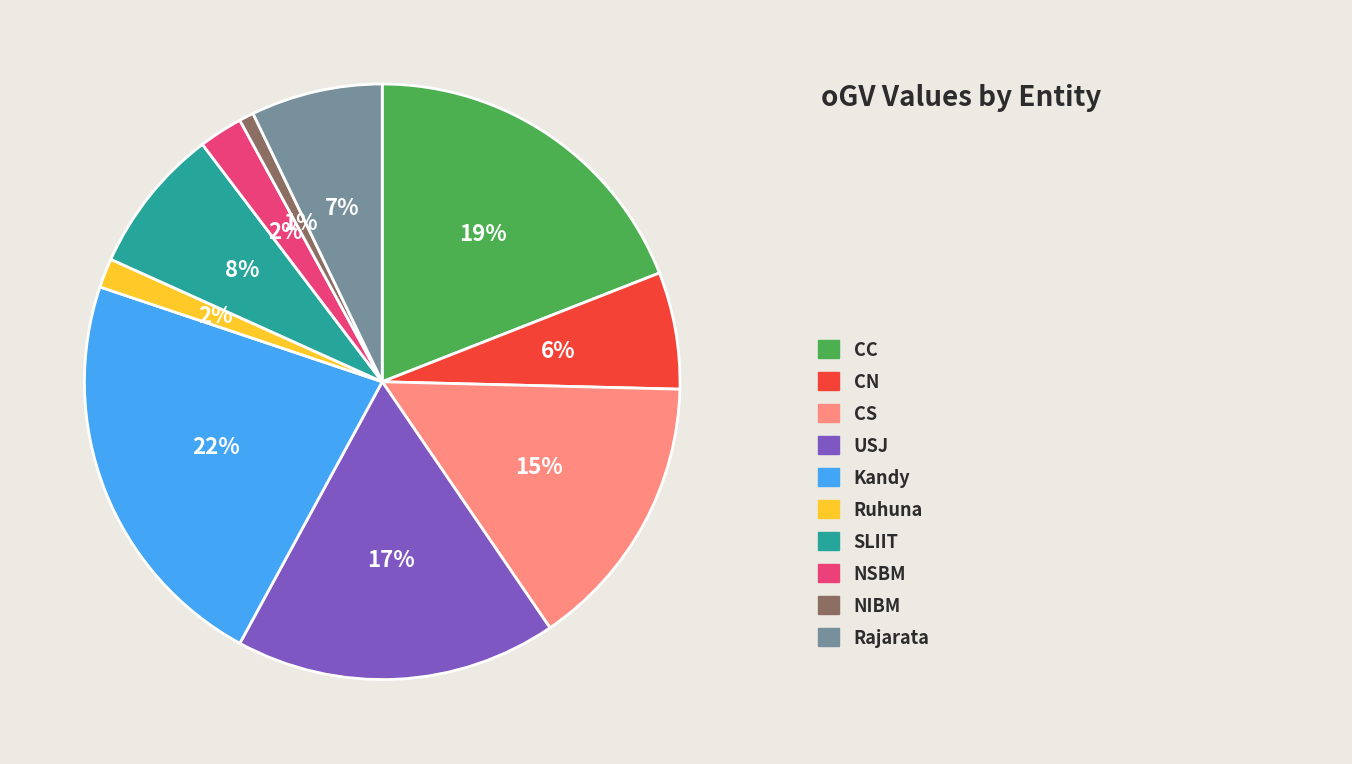

Is there a majority slice in this chart?

No